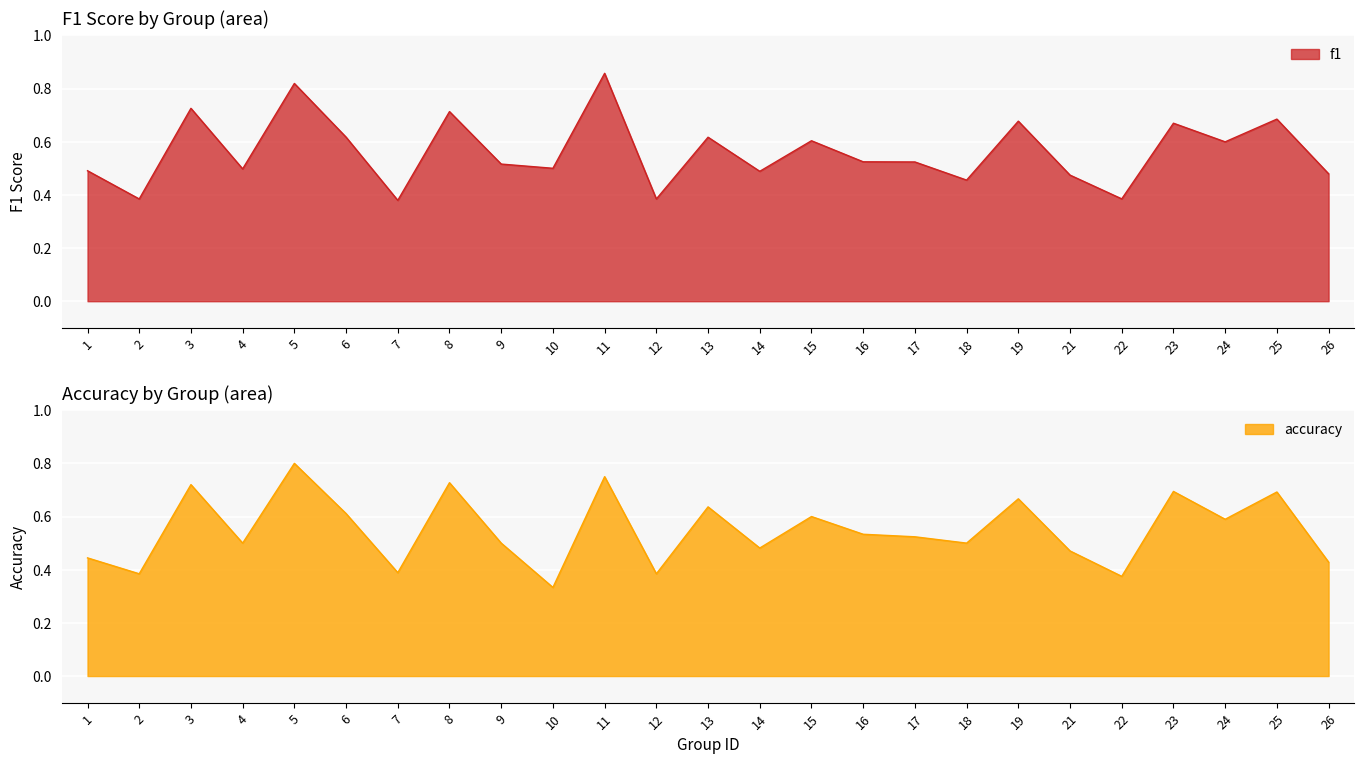

What is the sum of the f1 values at 10 and 18?

1.0